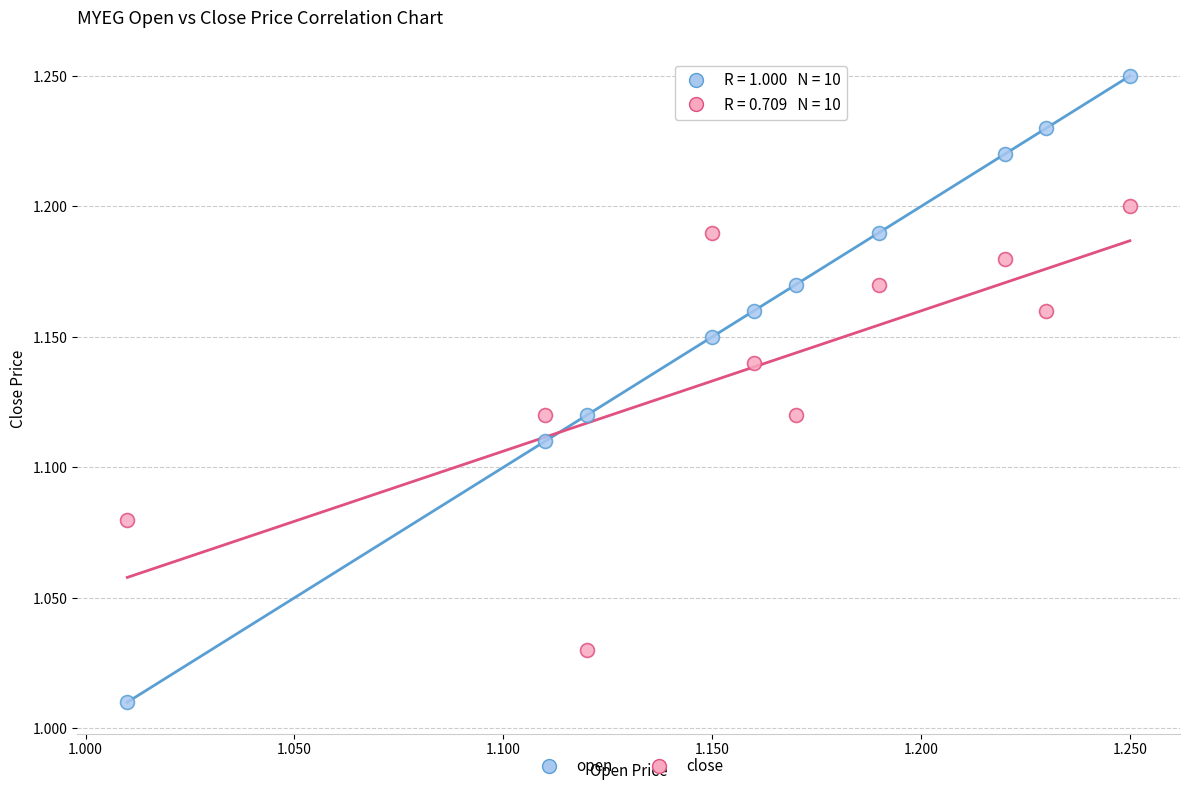

Which series reaches the minimum Y coordinate?

open